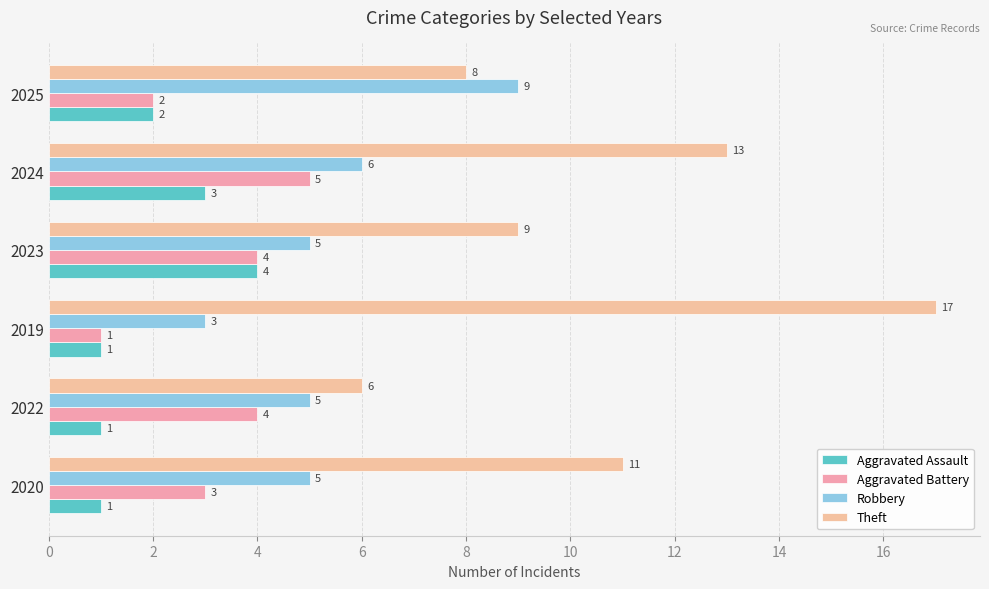

What are all the series names shown in the legend?

Aggravated Assault, Aggravated Battery, Robbery, Theft